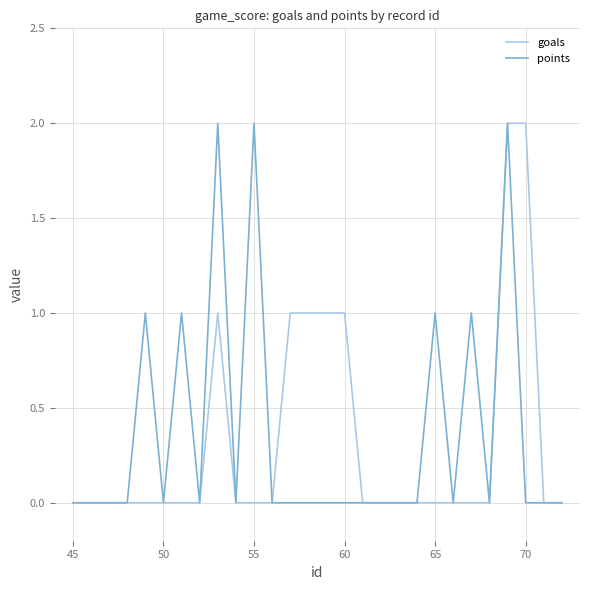

What are all the series names shown in the legend?

goals, points